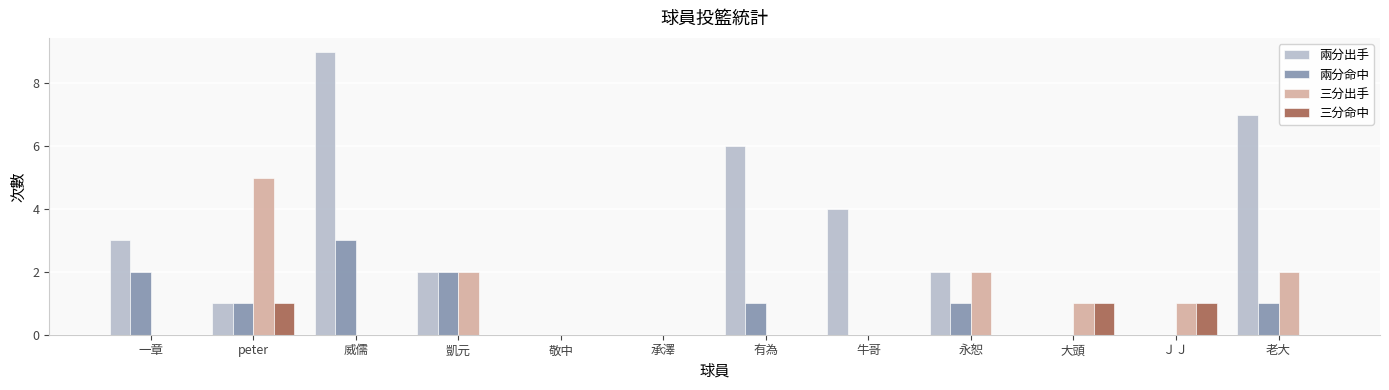

Is the value of 兩分出手 at 牛哥 greater than the value of 三分出手 at 永恕?

Yes